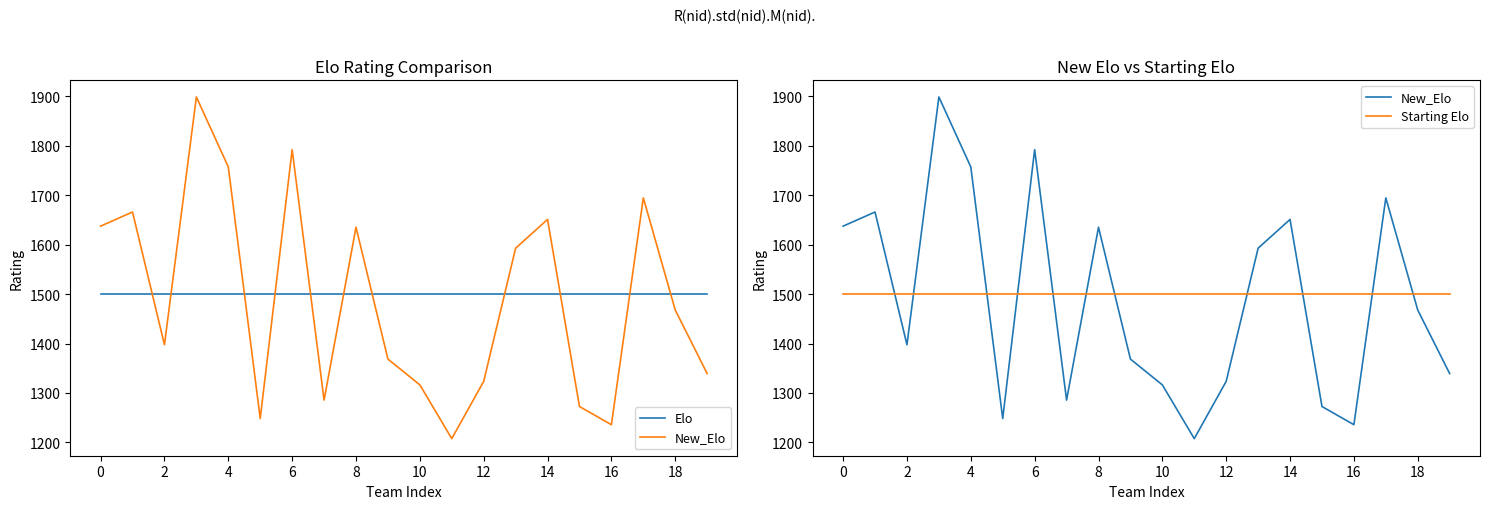

What is the highest value of the Starting Elo series?

1500.0